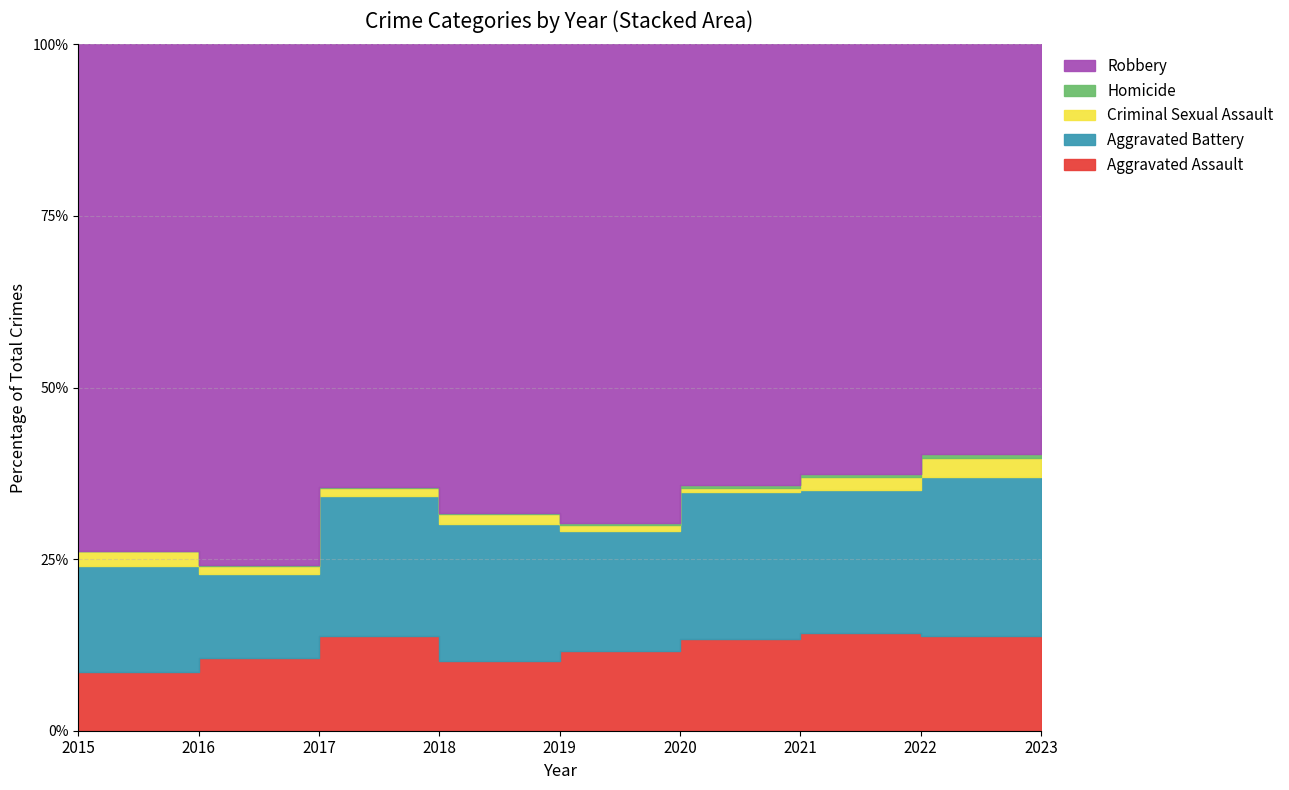

Which series has the largest range (max minus min)?

Robbery